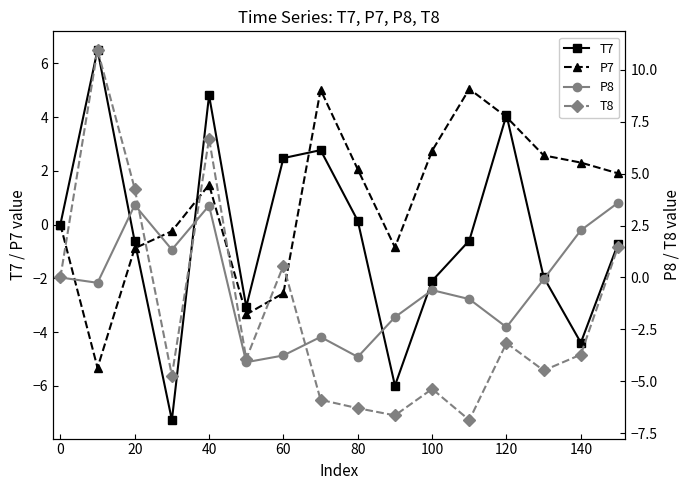

True or false: T7 has a value of -0.5 at 100.

False